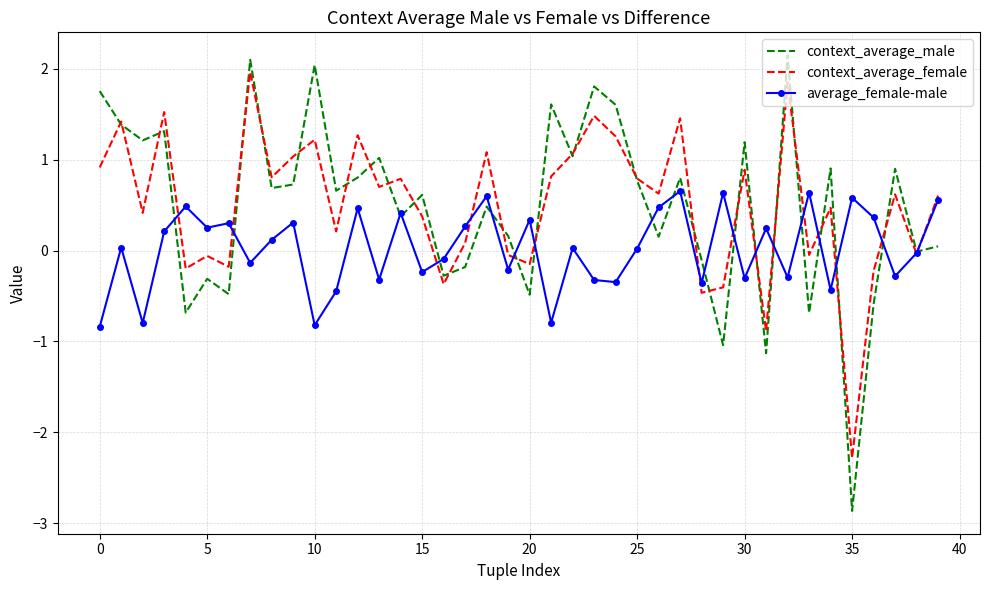

What is the lowest value of the context_average_male series?

-2.9